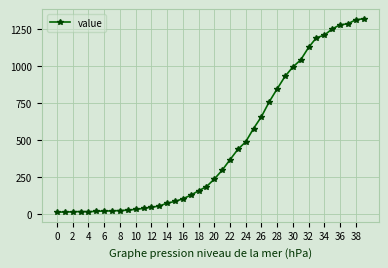

What is the value of the 30th point from the left?

930